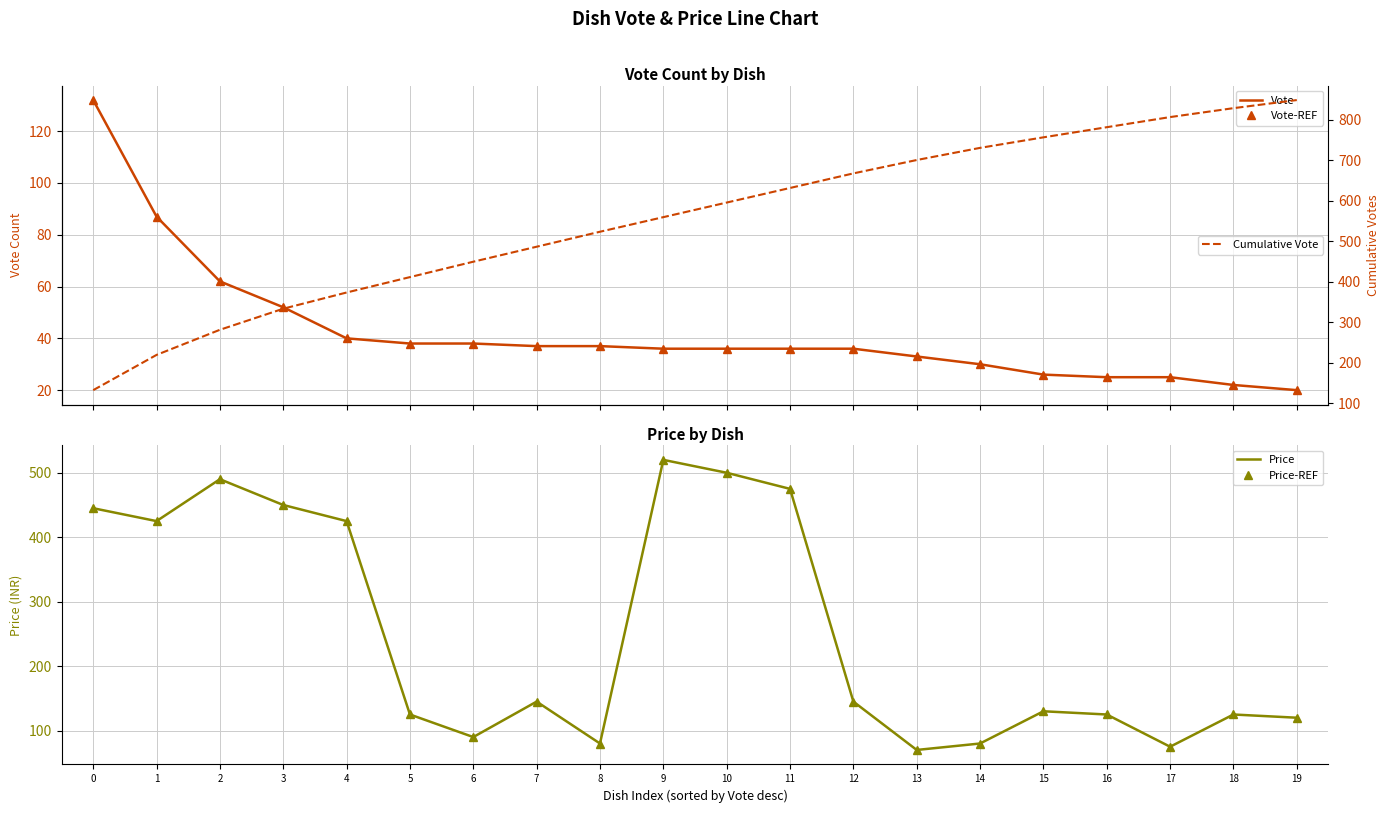

True or false: Price and Vote-REF intersect in this chart.

False